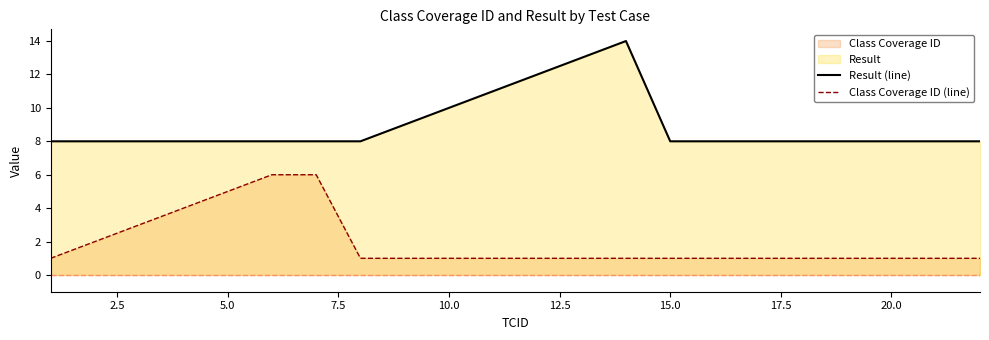

Count the Result (line) values in the range 8 to 9.

17